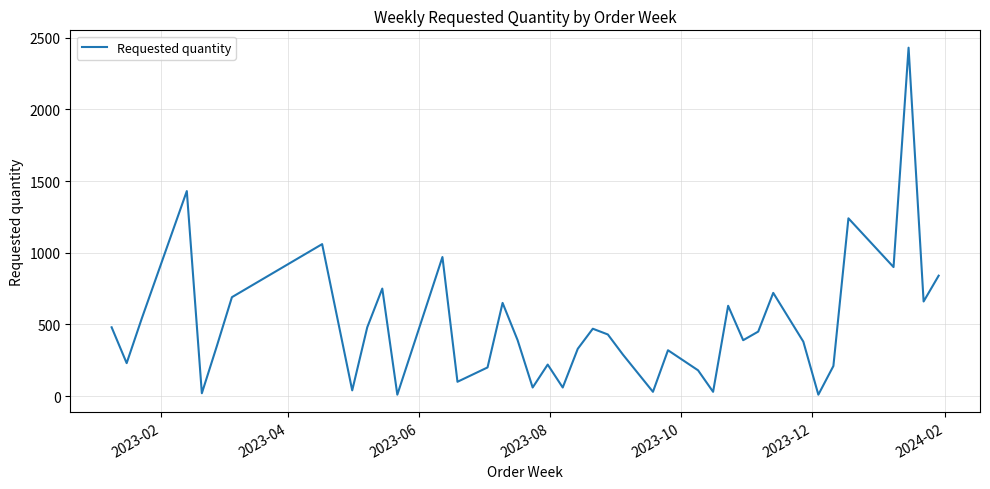

What is the maximum value shown in the chart?

2430